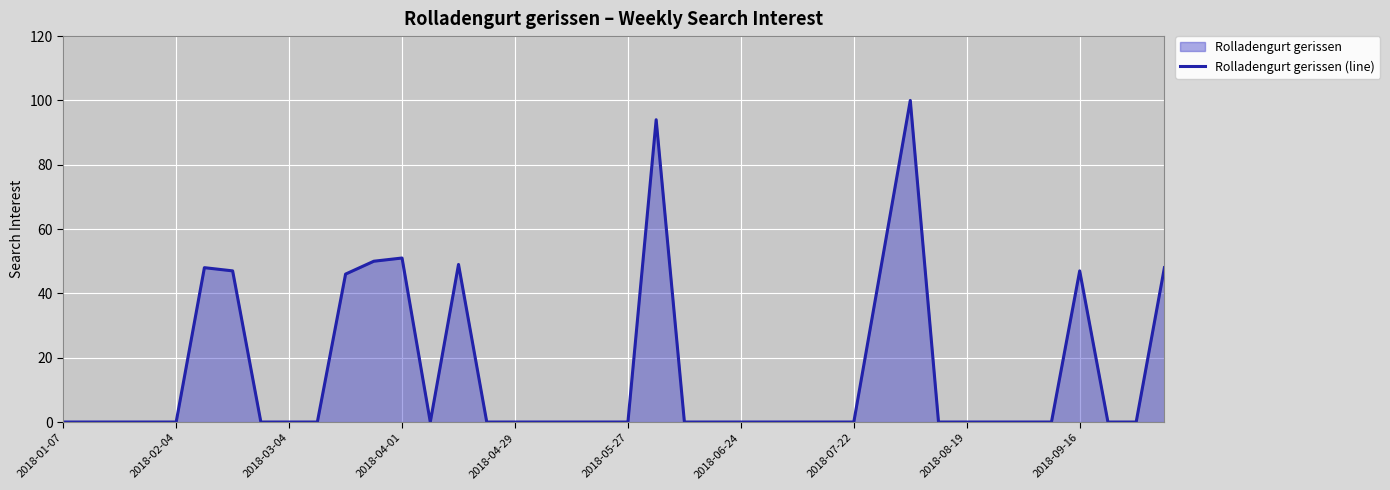

At which category does the chart reach its minimum across all series?

2018-01-07